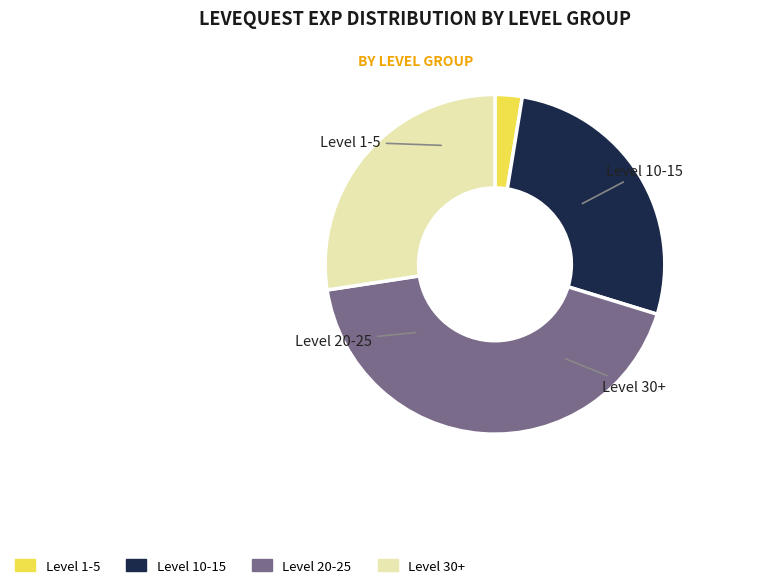

Does any single category account for the majority?

No